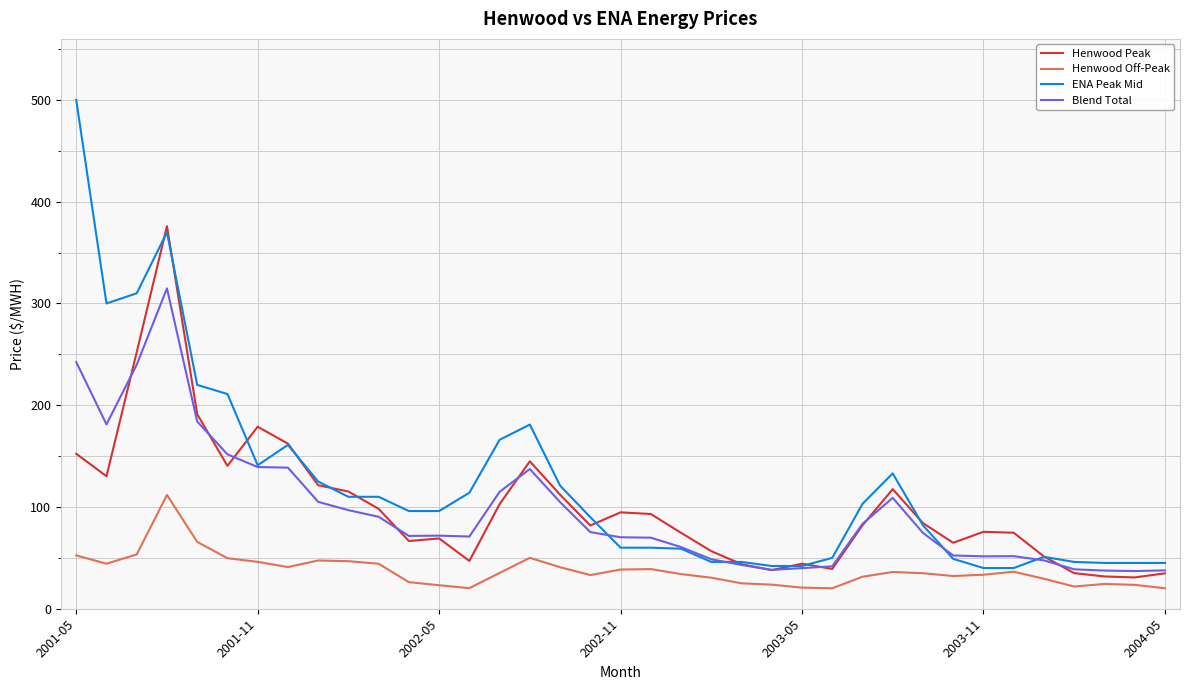

Rank the series by their maximum value, from highest to lowest.

ENA Peak Mid, Henwood Peak, Blend Total, Henwood Off-Peak